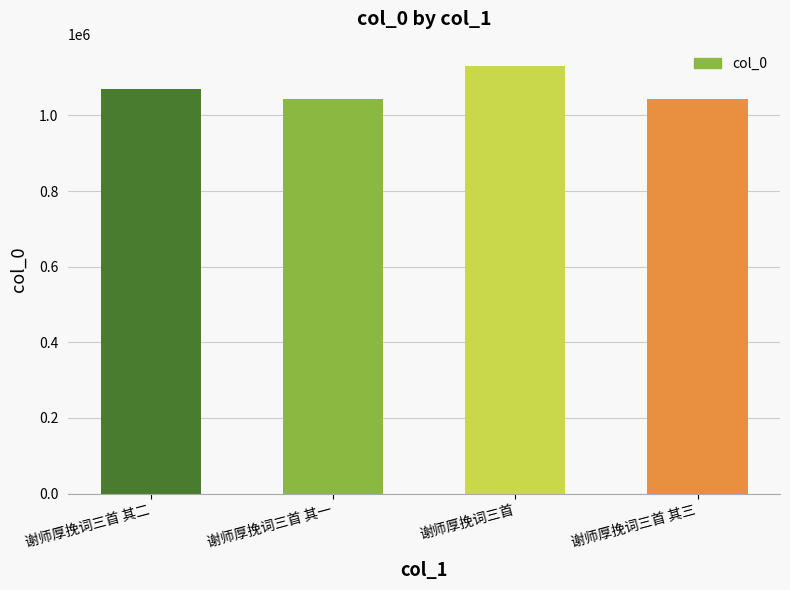

What position from the left is 谢师厚挽词三首?

3